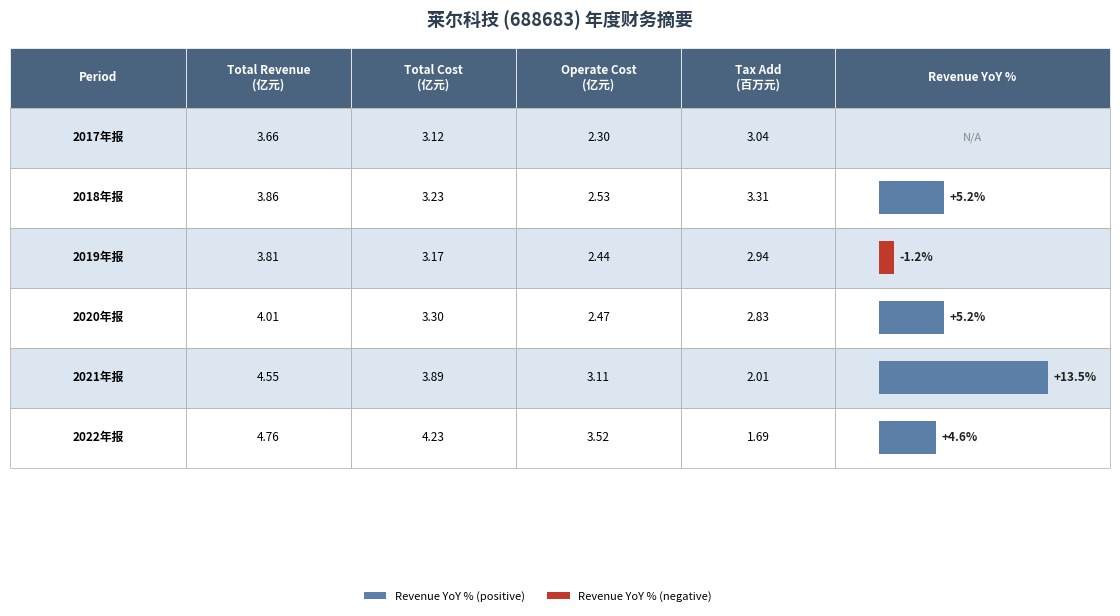

The OPERATE_INCOME series shows 716863351.6 at 2020年报. True or false?

False